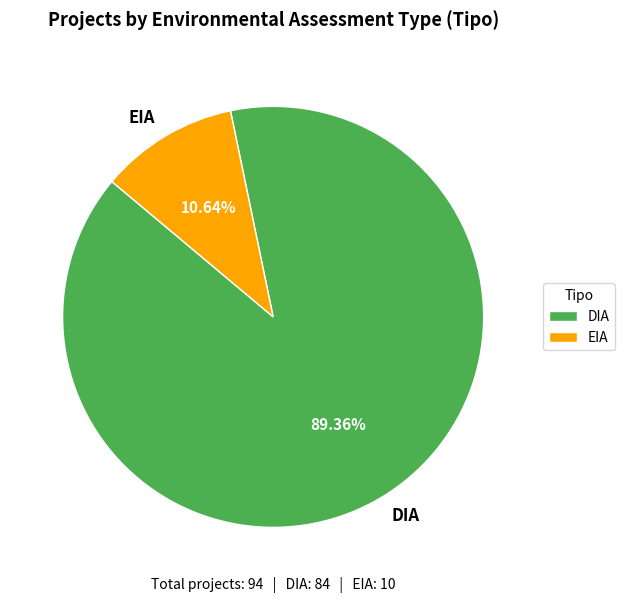

Between DIA and EIA, which is larger?

DIA